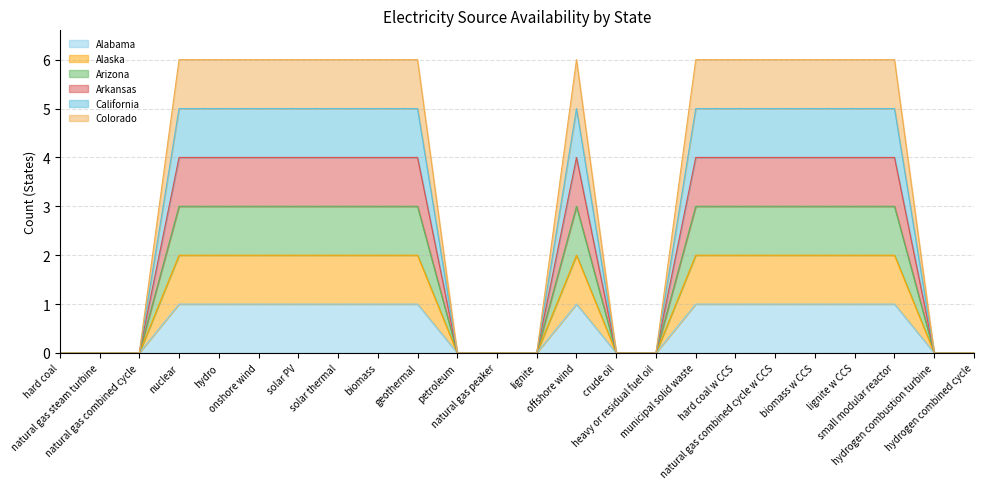

At which label is Arkansas closest to 2?

hard coal